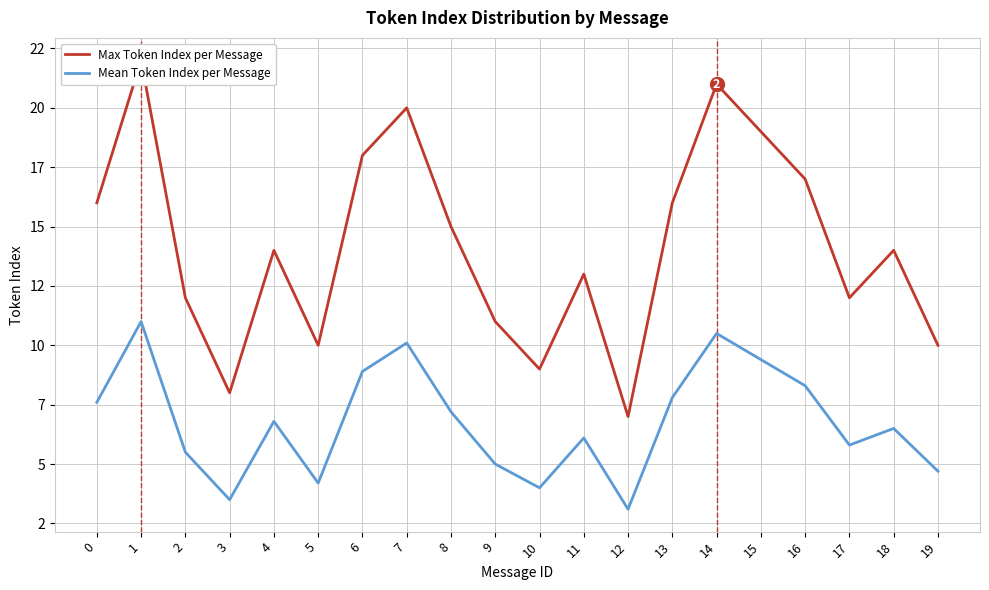

How many interior local valleys does the Max Token Index per Message series have?

5